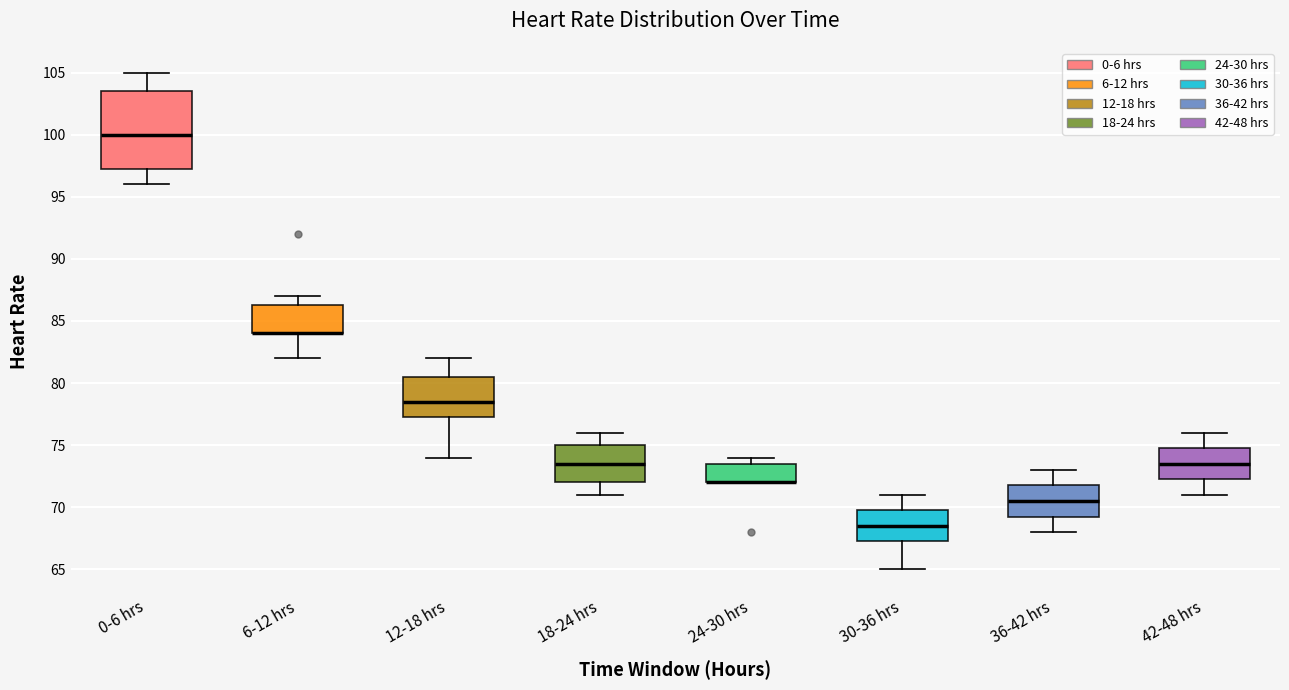

Reading left to right, read every box against the y-axis: the position of its median line, the range the box covers, and the ends of its whiskers. The values are not printed on the chart, so give them approximately, as read against the axis.

0-6 hrs: median 100.0, box 97.5 to 103.5, whiskers 96.0 to 105.0
6-12 hrs: median 84.0 (drawn on the box's lower edge), box 84.0 to 86.5, whiskers 82.0 to 87.0
12-18 hrs: median 78.5, box 77.5 to 80.5, whiskers 74.0 to 82.0
18-24 hrs: median 73.5, box 72.0 to 75.0, whiskers 71.0 to 76.0
24-30 hrs: median 72.0 (drawn on the box's lower edge), box 72.0 to 73.5, whiskers 72.0 to 74.0
30-36 hrs: median 68.5, box 67.5 to 70.0, whiskers 65.0 to 71.0
36-42 hrs: median 70.5, box 69.5 to 72.0, whiskers 68.0 to 73.0
42-48 hrs: median 73.5, box 72.5 to 75.0, whiskers 71.0 to 76.0